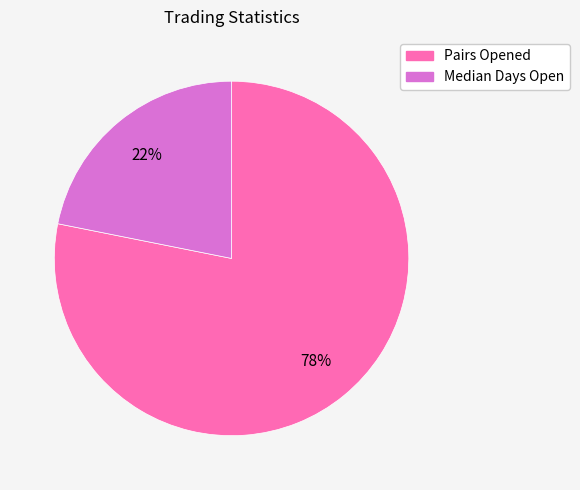

How many slices are in this pie chart?

2